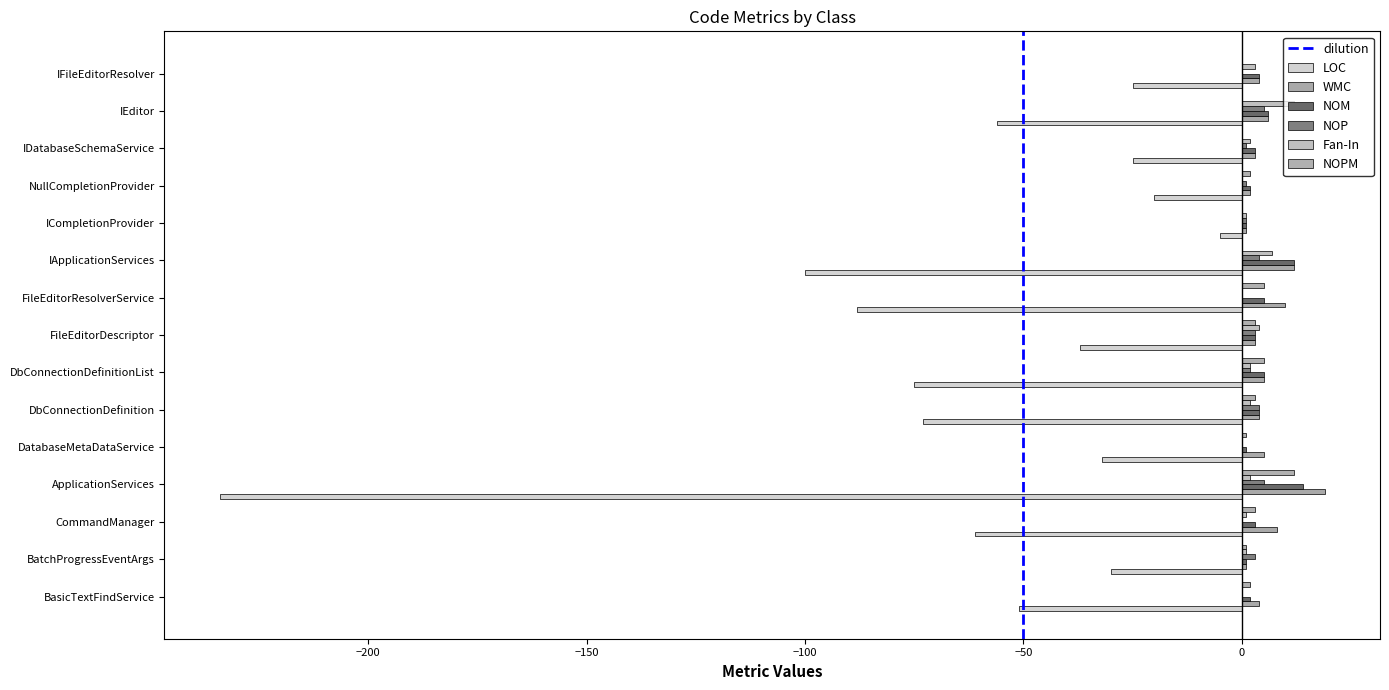

How many values in the LOC series exceed -51?

7